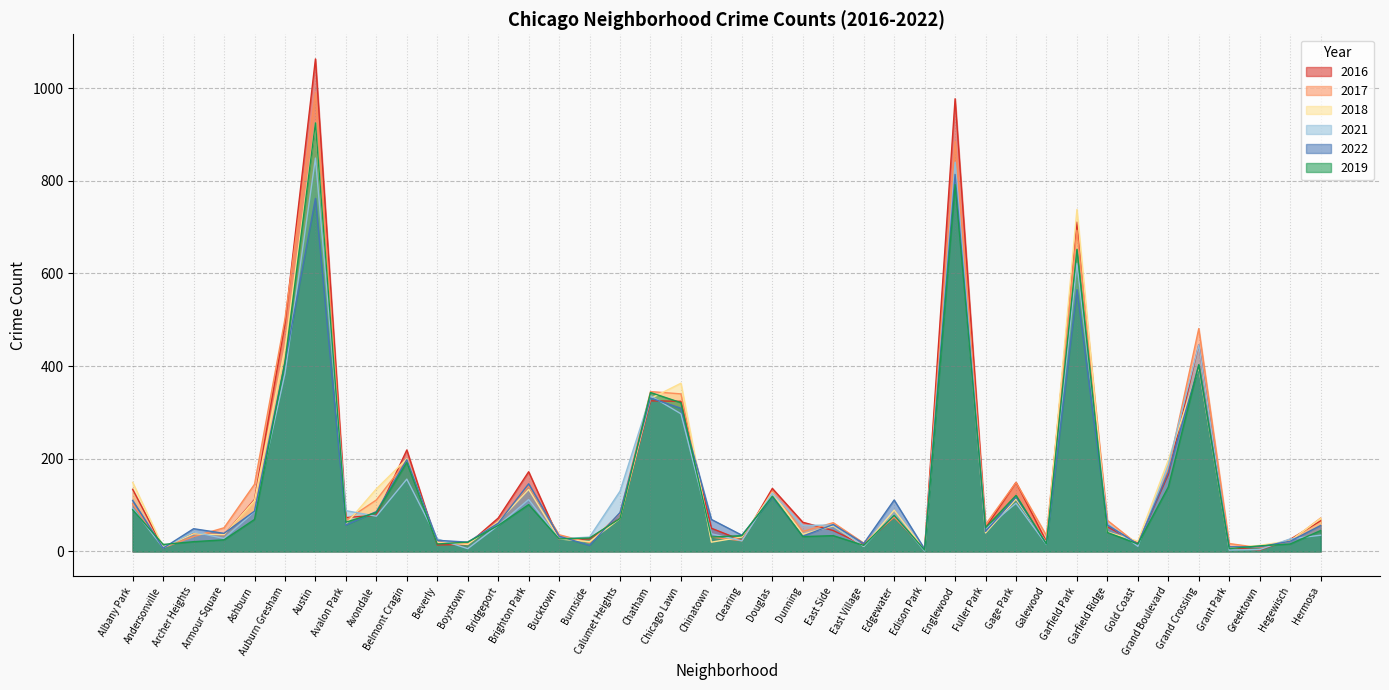

How many values in the 2022 series are below 58?

20